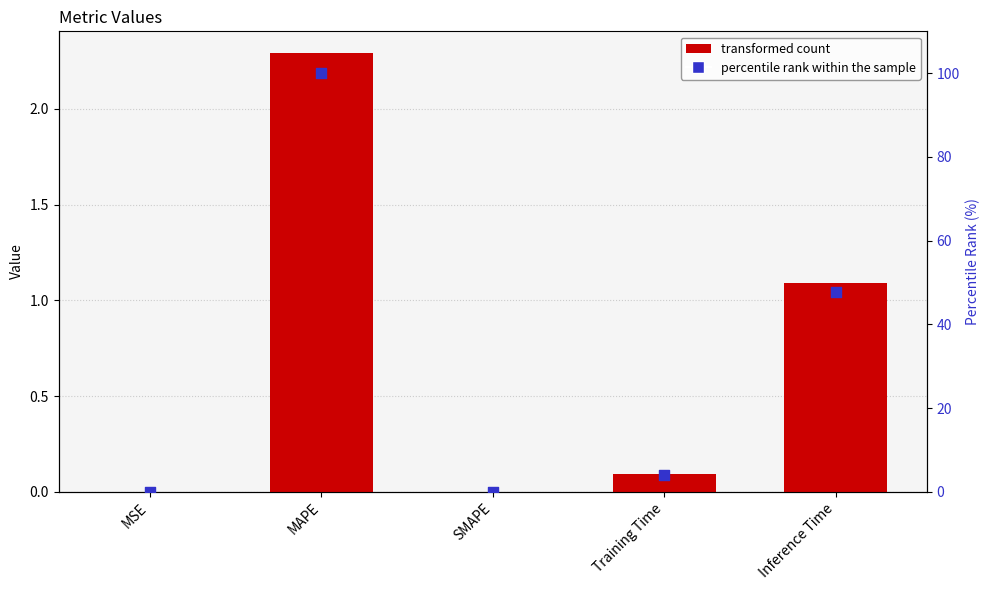

Which series has the largest total across all categories?

percentile rank within the sample